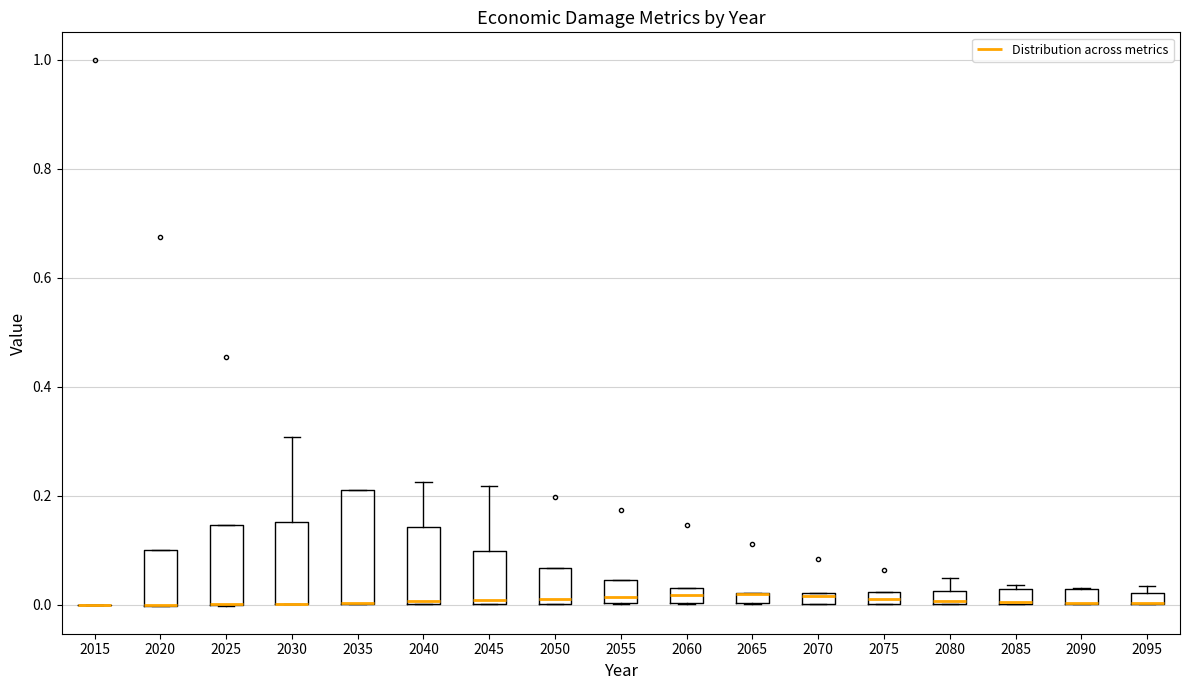

Which box is the tallest, from its lower edge to its upper edge?

2035